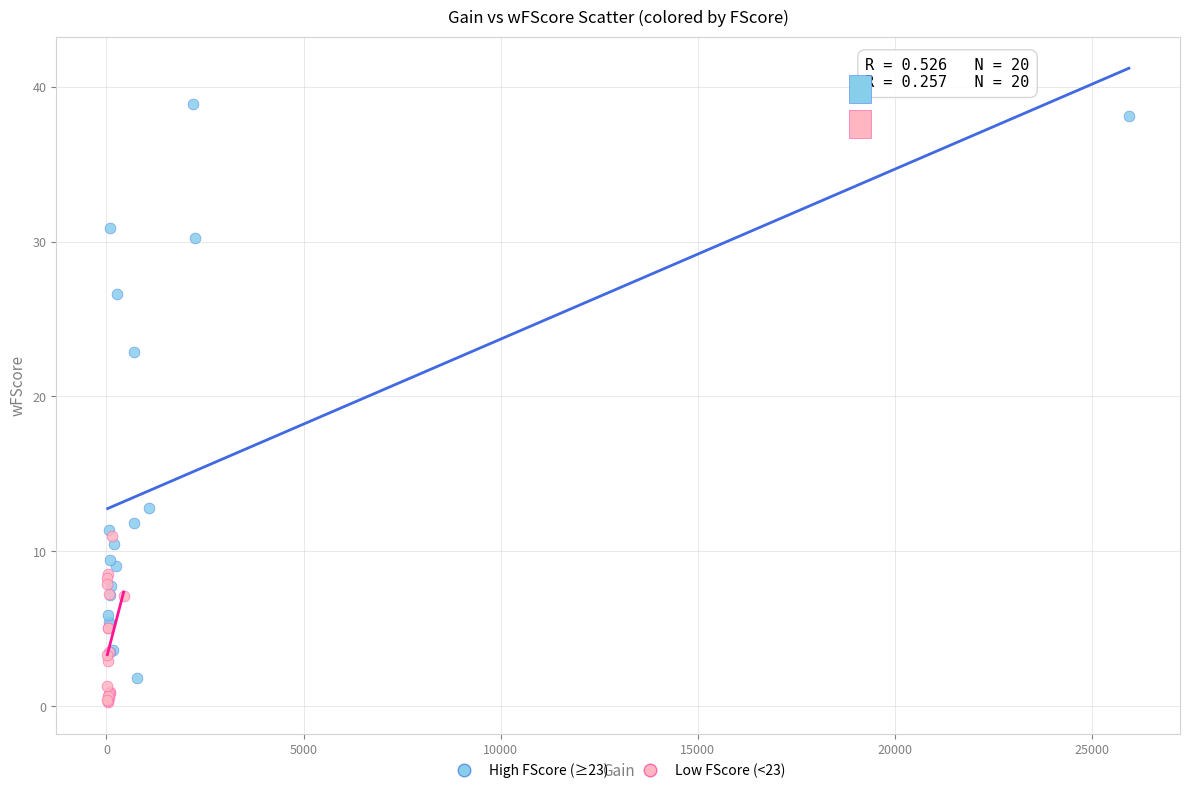

What are all the series names shown in the legend?

High FScore (≥23), Low FScore (<23)